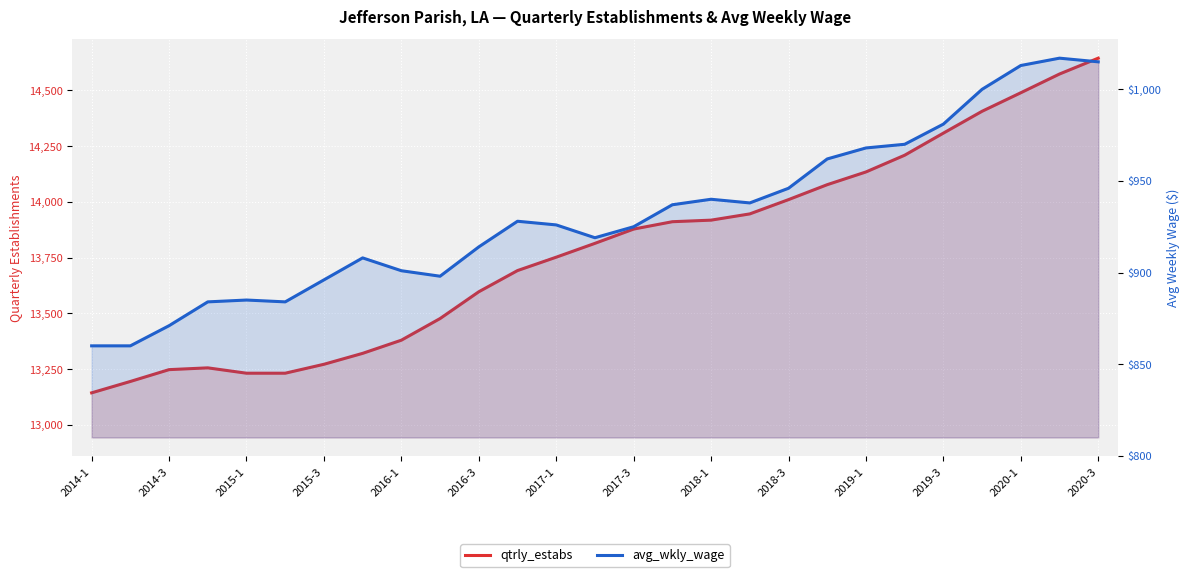

How many series are shown in this chart?

2